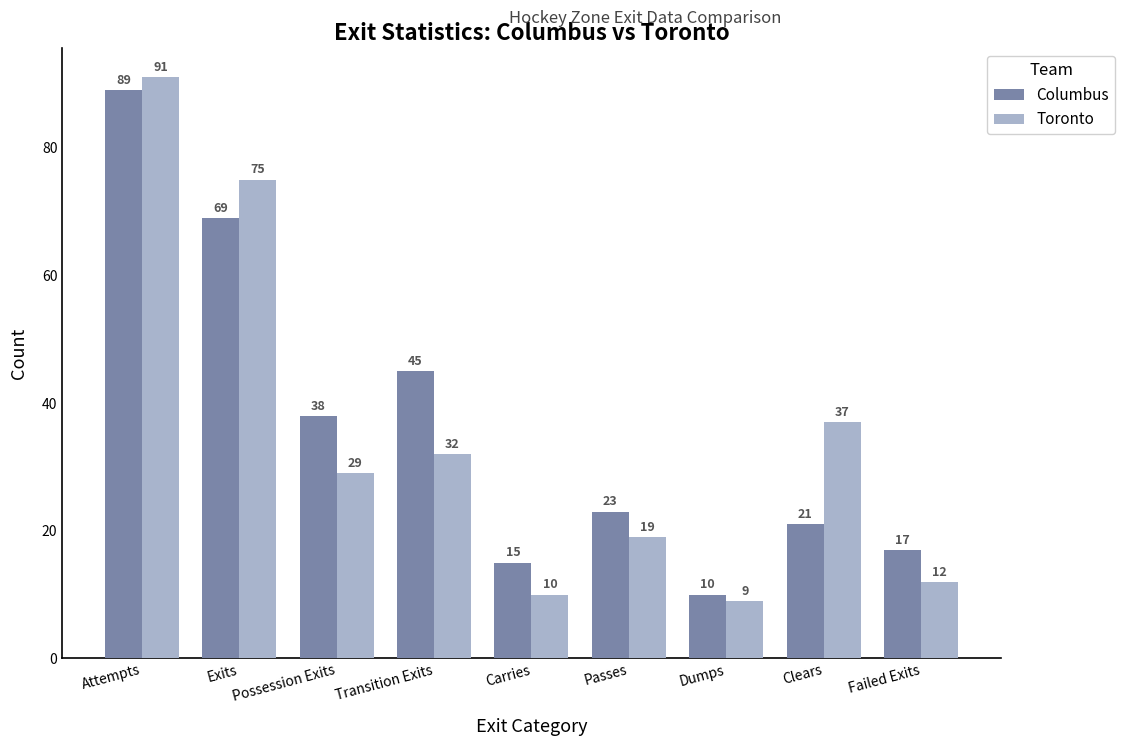

What is the average value of the Columbus series?

36